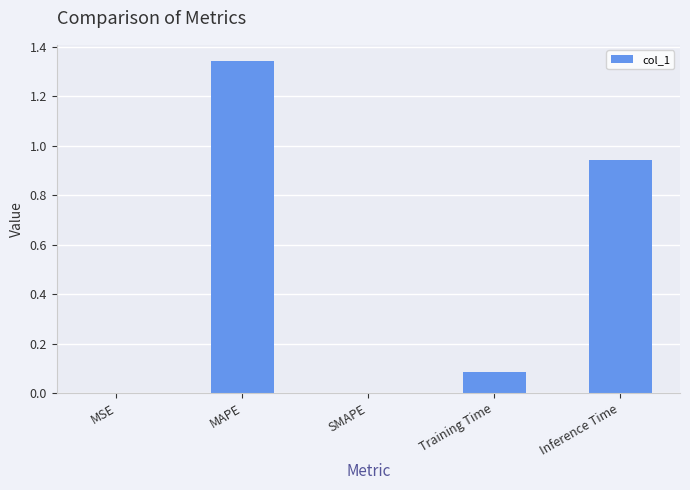

The value at Training Time is 0.1. True or false?

True